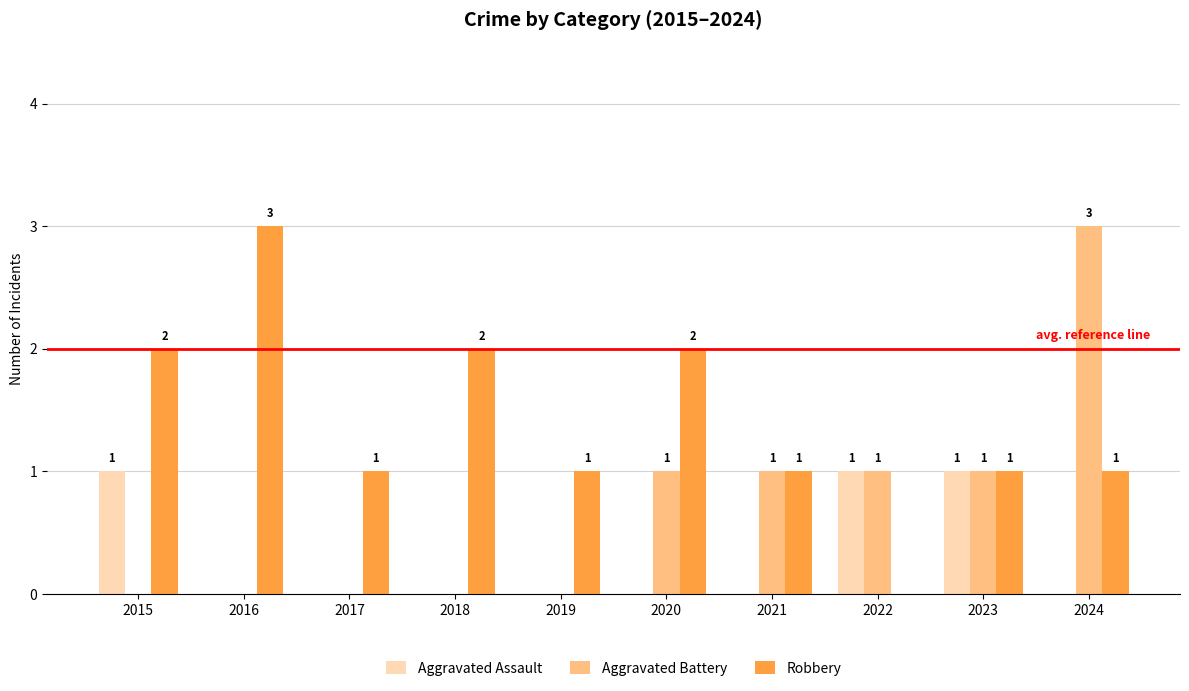

Which category has the highest value in the Aggravated Battery series?

2024